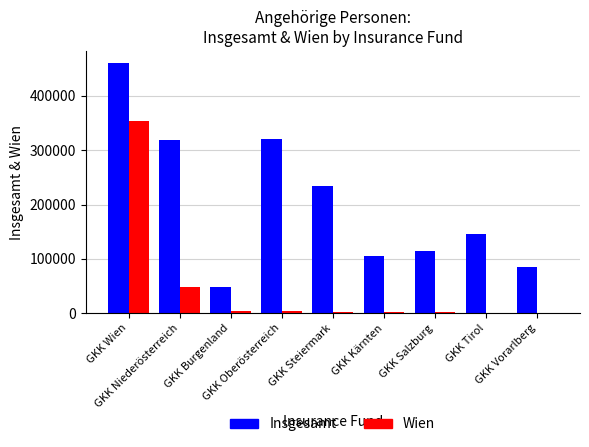

The value of Insgesamt at GKK Tirol is 217034. True or false?

False